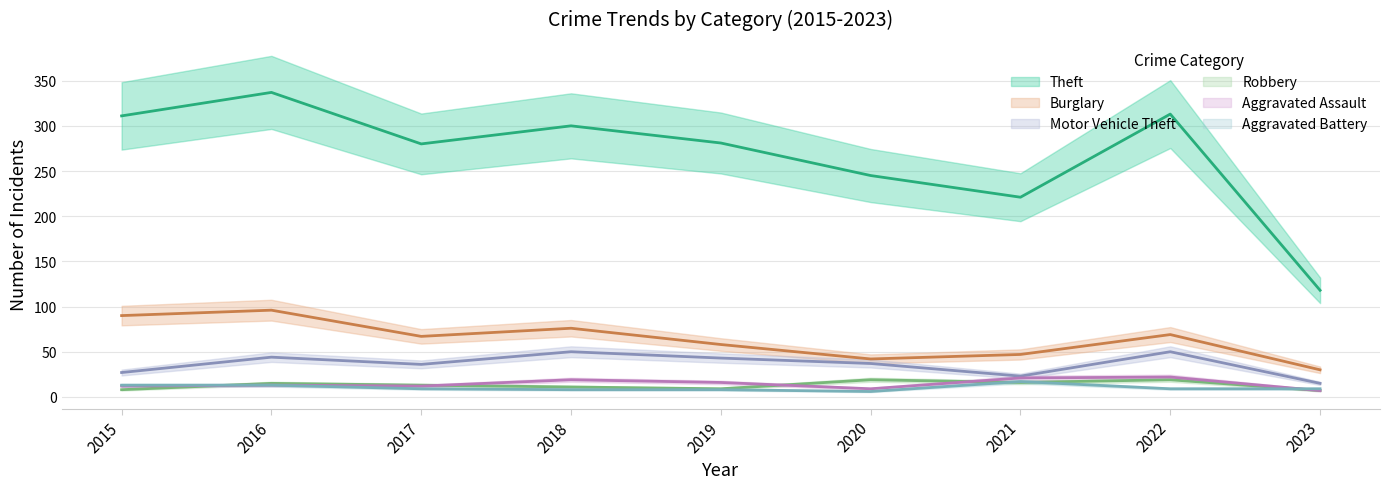

Reading left to right, transcribe all the data shown in this chart.

Theft: 311	337	280	300	281	245	221	313	118
Burglary: 90	96	67	76	58	42	47	69	30
Motor Vehicle Theft: 27	44	36	50	43	37	23	50	15
Robbery: 8	15	13	11	9	19	16	19	7
Aggravated Assault: 12	13	12	19	16	9	21	22	7
Aggravated Battery: 13	13	9	8	8	6	17	9	9